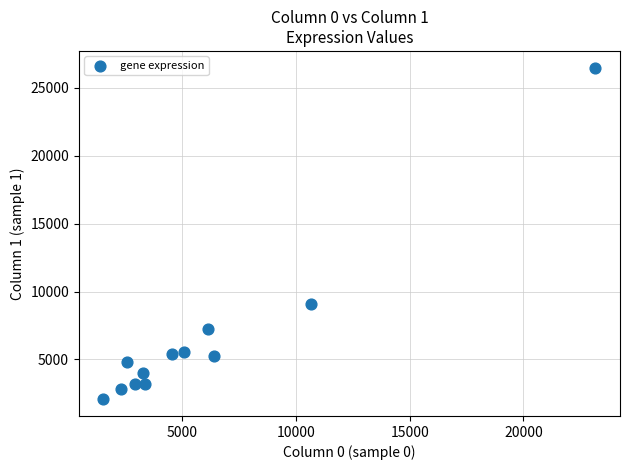

What is the range of X values (max minus min)?

21624.7